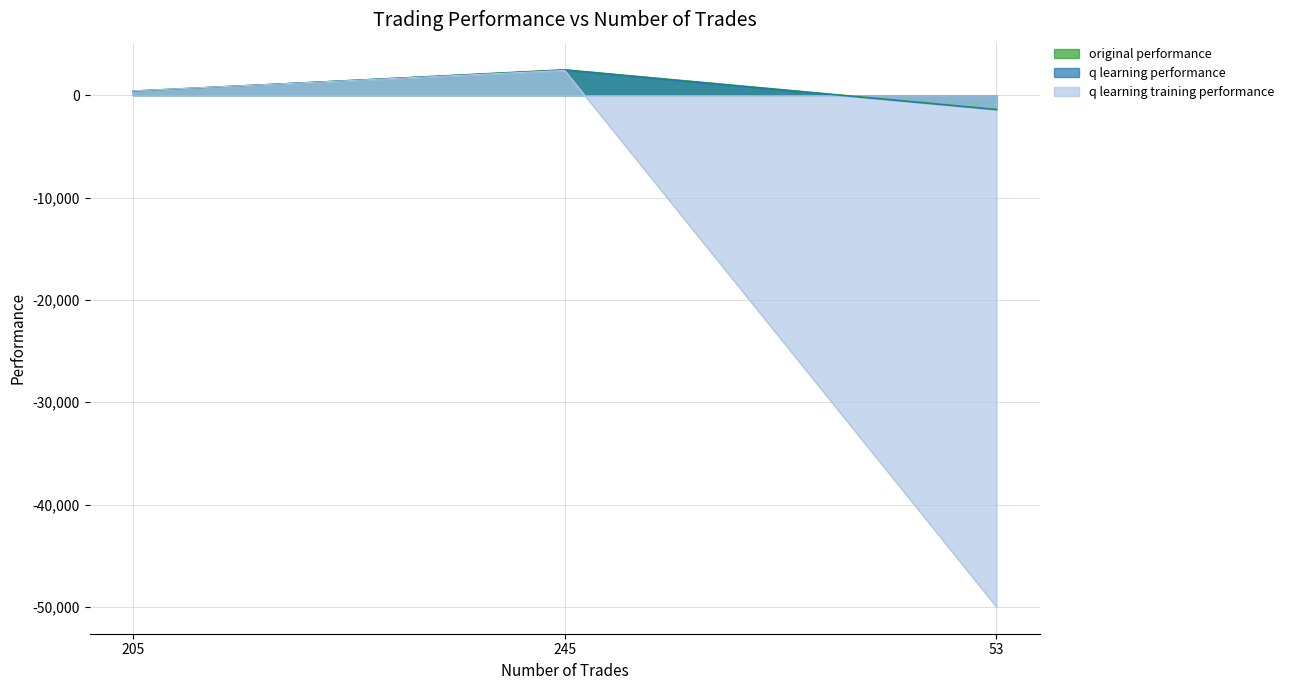

Read the q learning training performance value at 205.

421.3